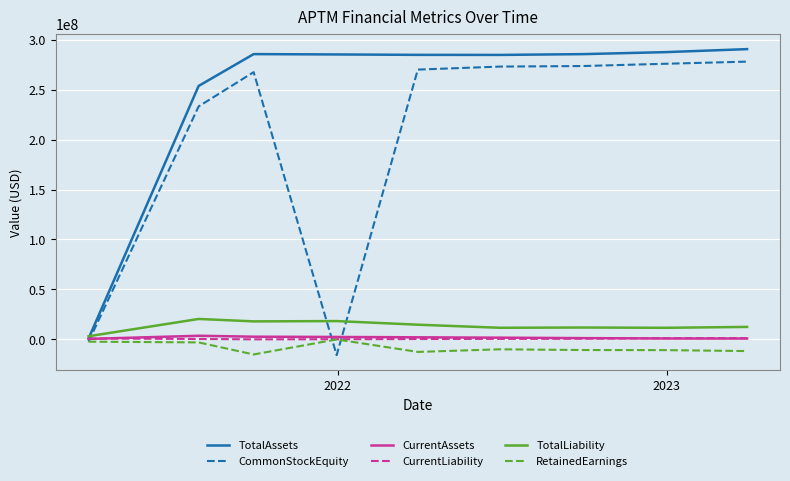

Which series has the largest total across all categories?

TotalAssets